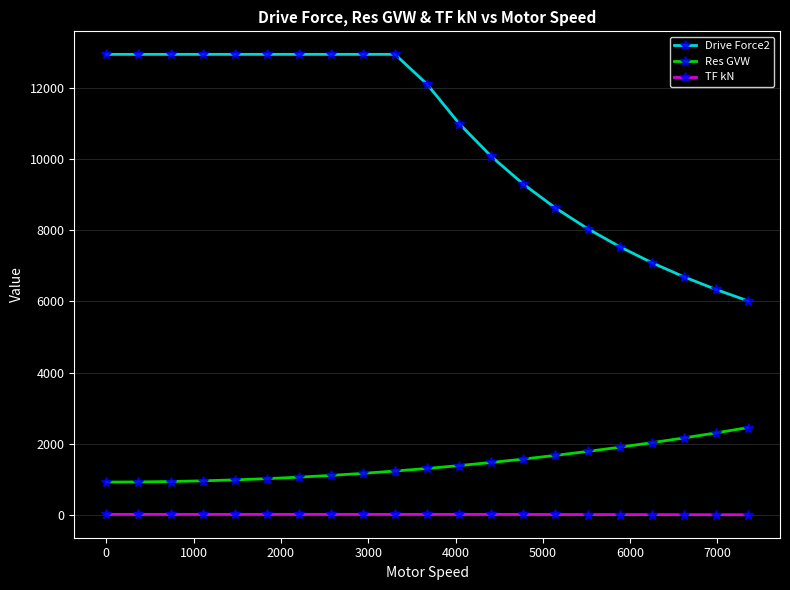

What is the minimum value for Drive Force2?

6014.0